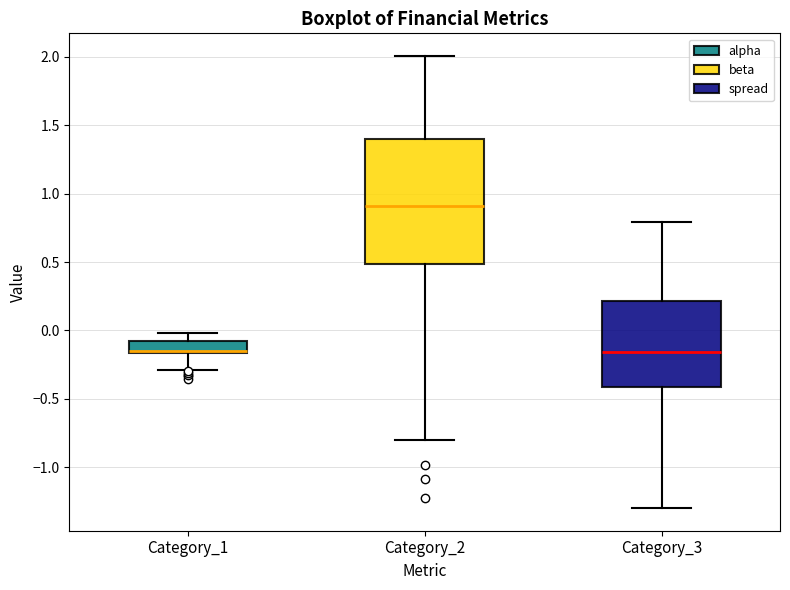

Which box is the tallest, from its lower edge to its upper edge?

Category_2